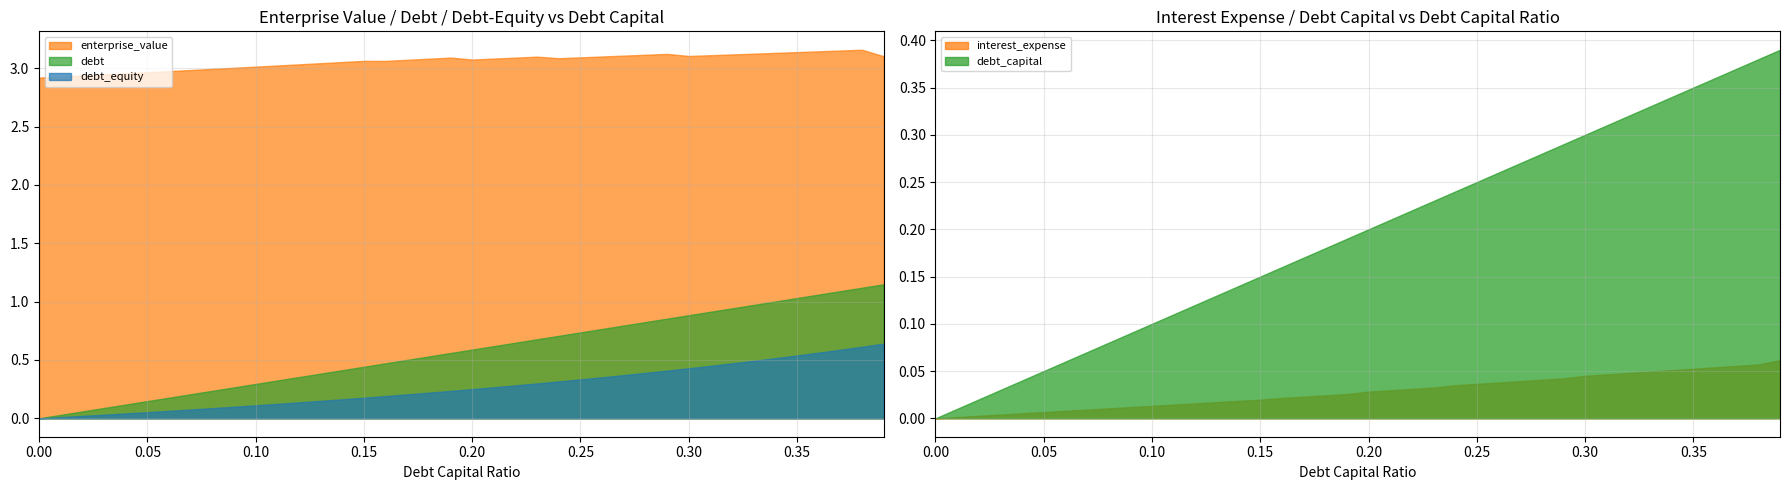

Which series has the widest spread of values?

debt